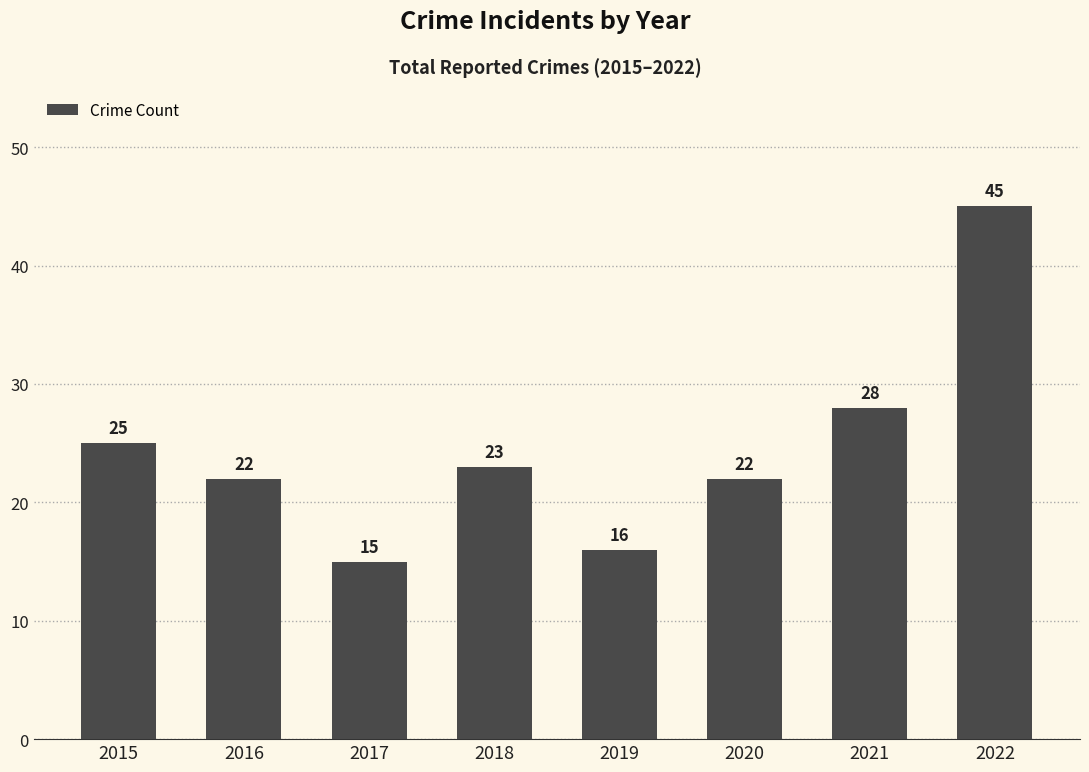

Which category has the lowest value across all series?

2017